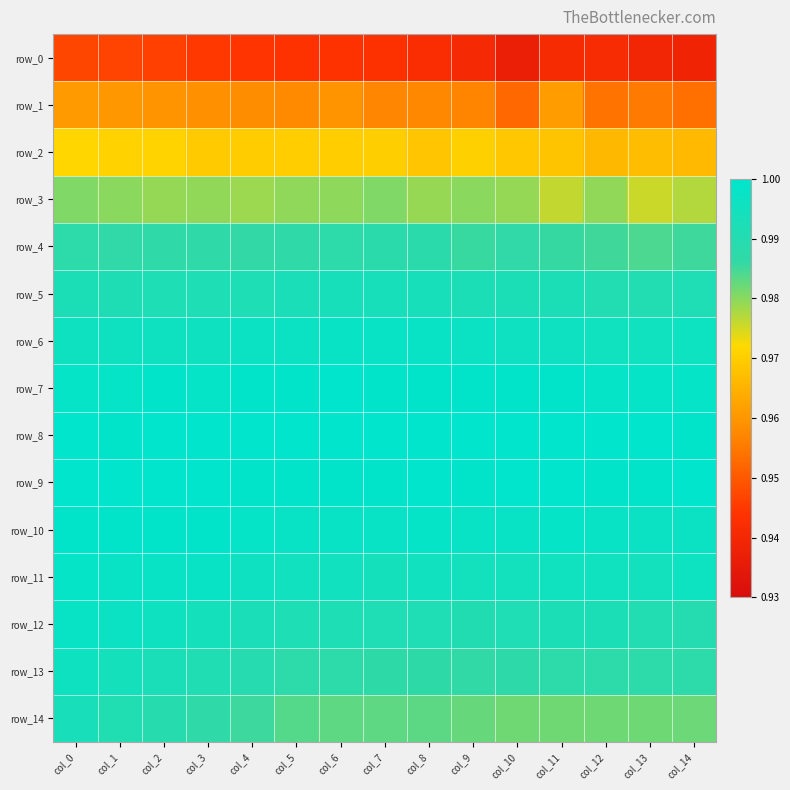

Is the value of row_9 at col_6 greater than the value of row_0 at col_12?

Yes